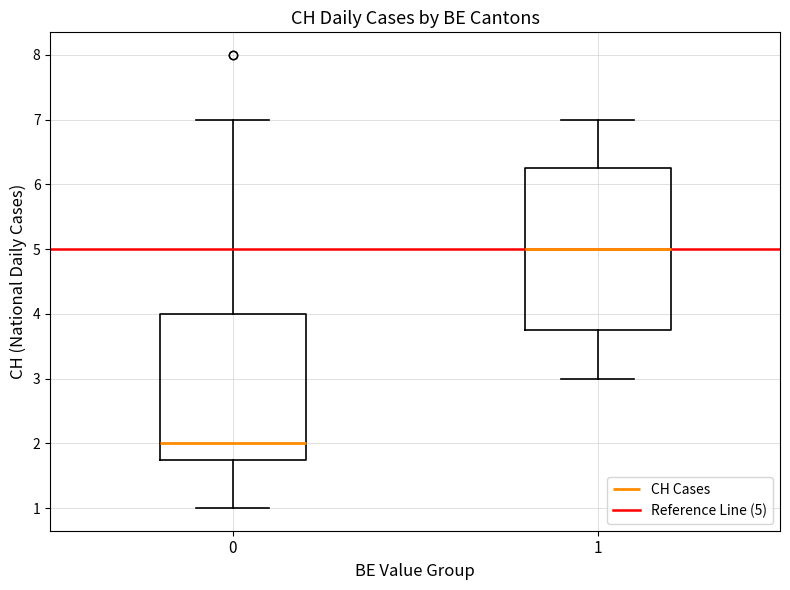

Which box's median line is the lowest?

0